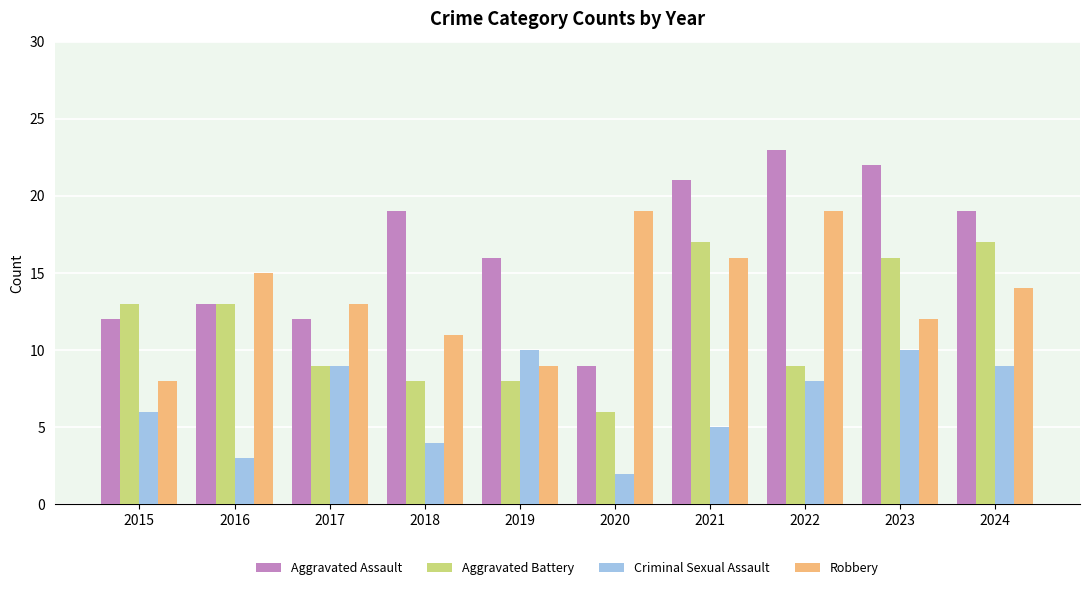

How many bars are there in total?

40